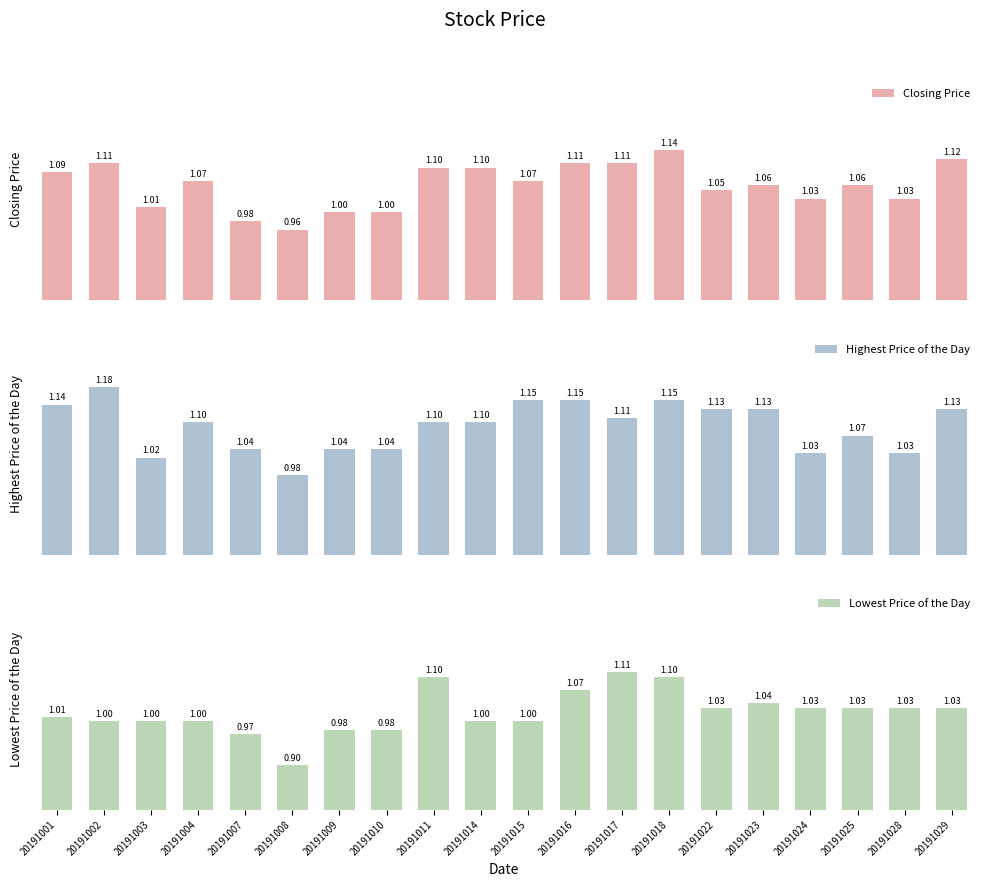

What are all the series names shown in the legend?

Closing Price, Highest Price of the Day, Lowest Price of the Day